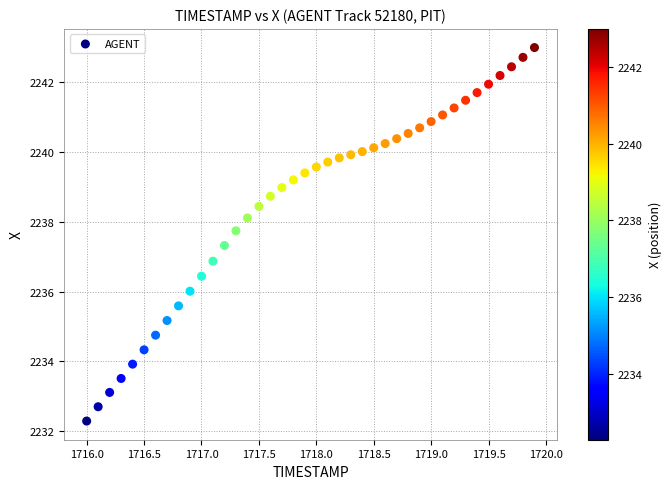

What is the range of X values (max minus min)?

3.9